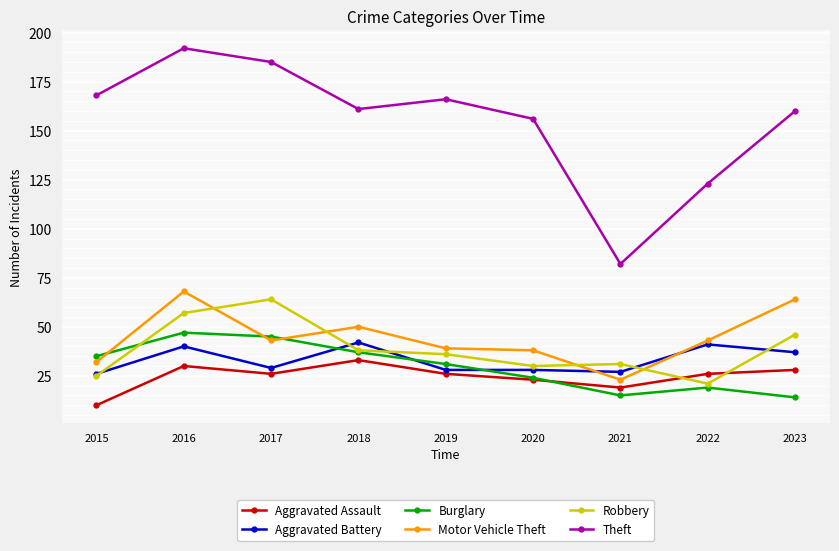

At which category is the sum across all series the highest?

2016